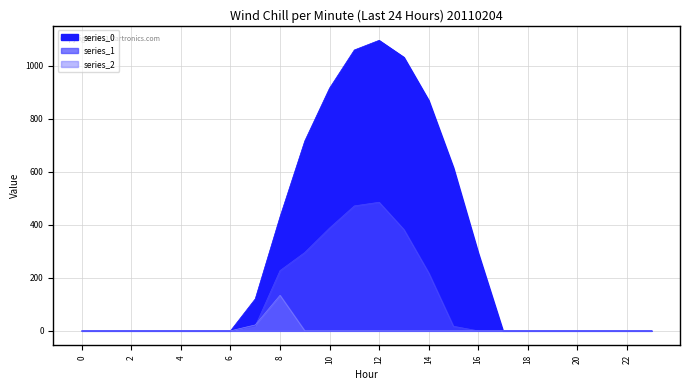

How many positive values does the series_1 series have?

9